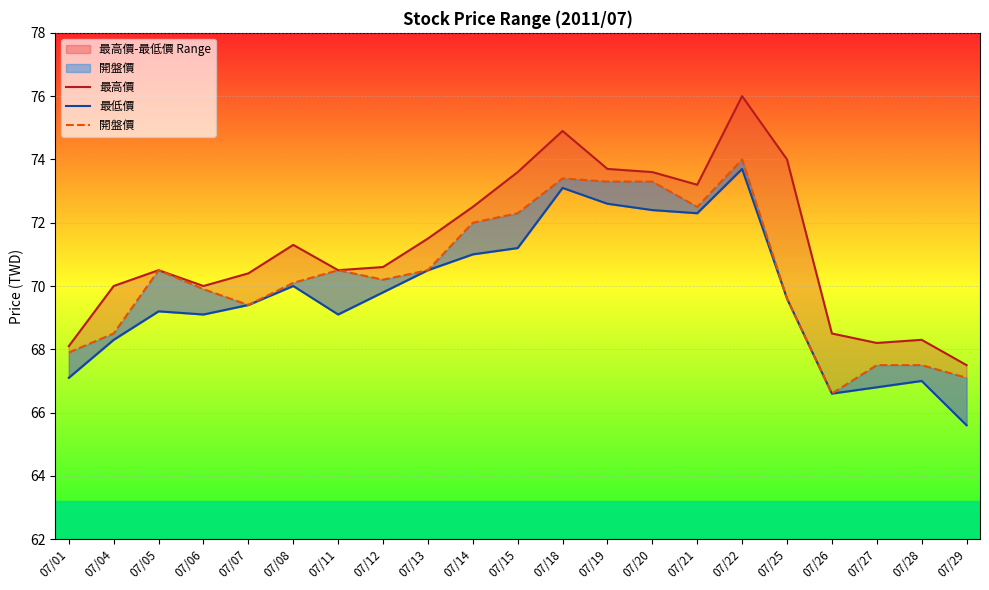

List the series in order of their overall mean, lowest first.

最低價, 開盤價, 最高價